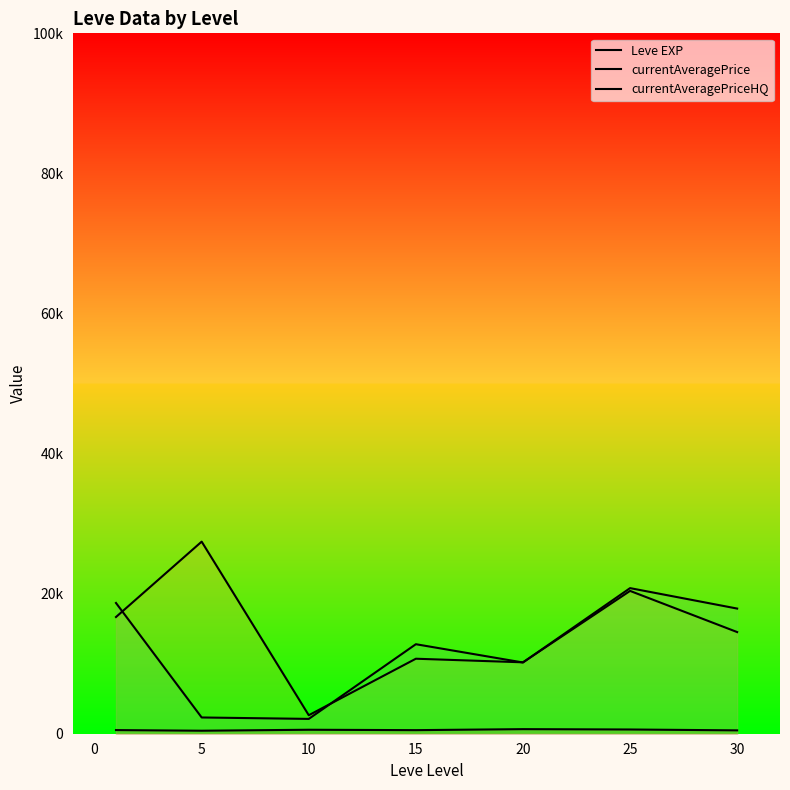

What are all the series names shown in the legend?

Leve EXP, currentAveragePrice, currentAveragePriceHQ